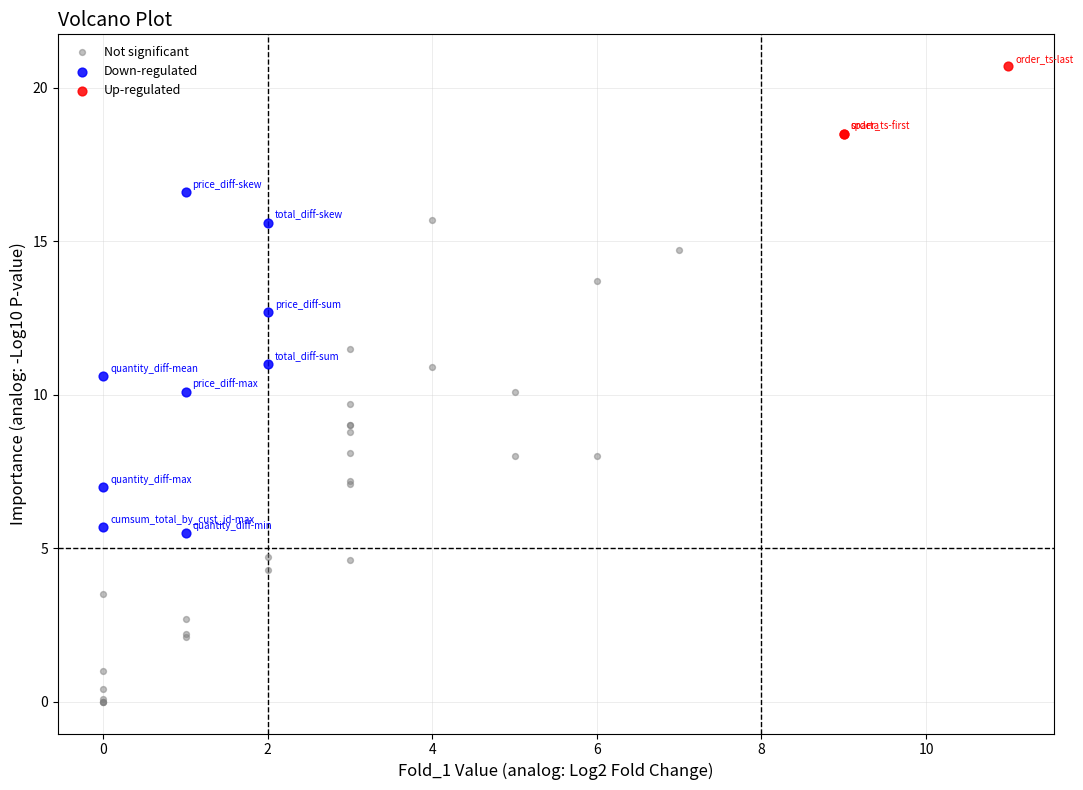

Which series contains the lowest Y value?

Not significant